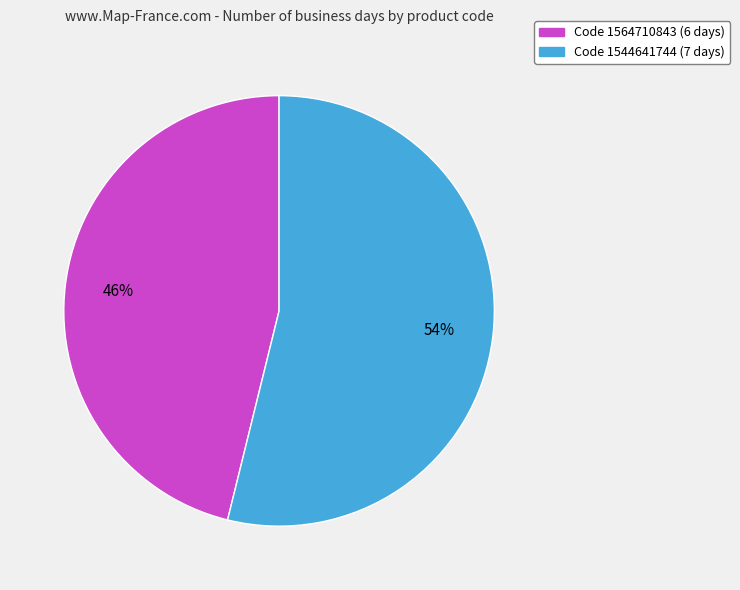

To the nearest percent, what is the difference between the largest and smallest slice percentages?

8%